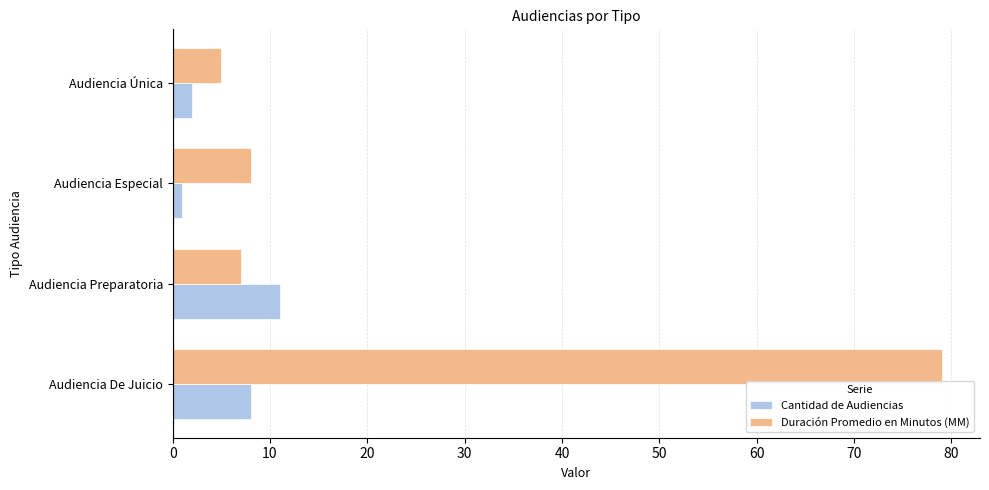

What is the difference between the maximum and second lowest values in the Cantidad de Audiencias series?

9